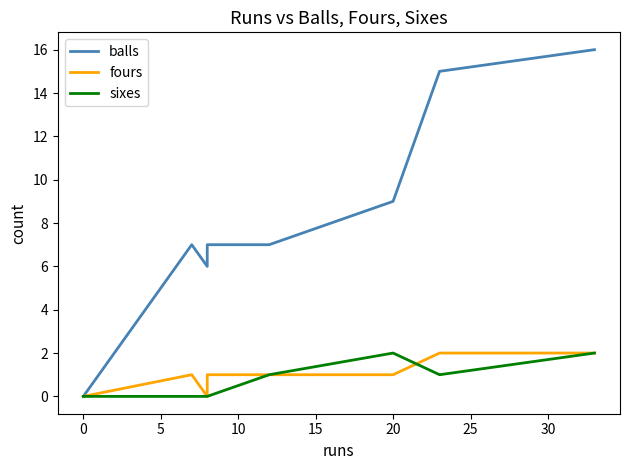

True or false: balls and fours intersect in this chart.

False